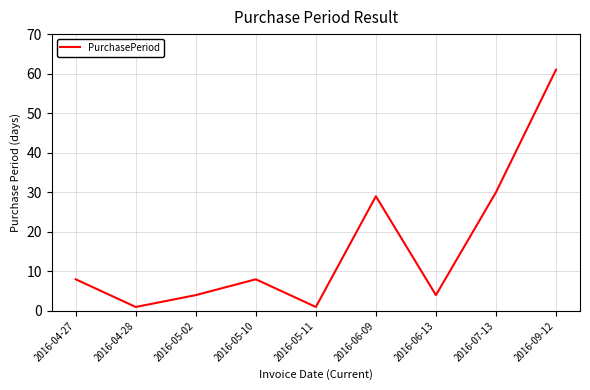

Does the chart display data point markers on the line(s)?

No